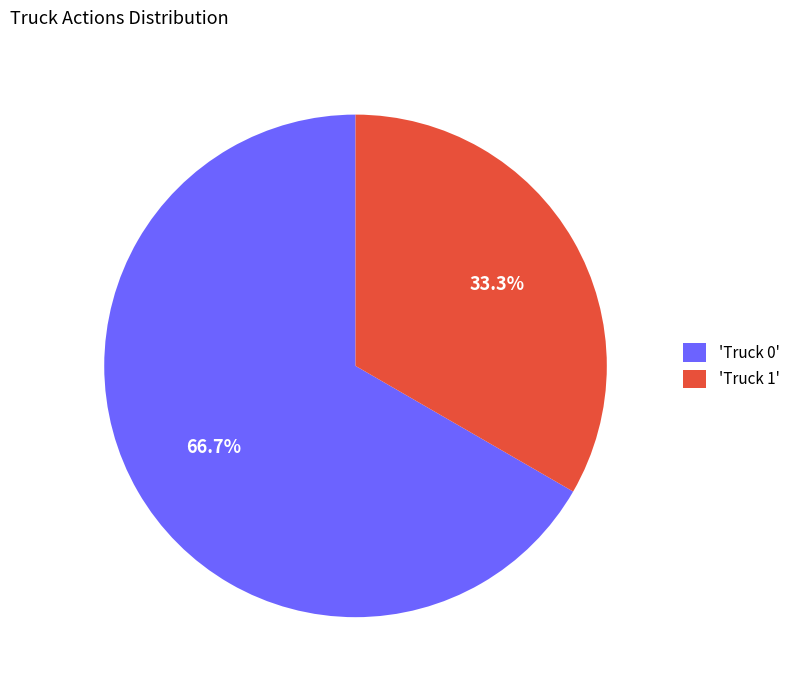

Is there a majority slice in this chart?

Yes